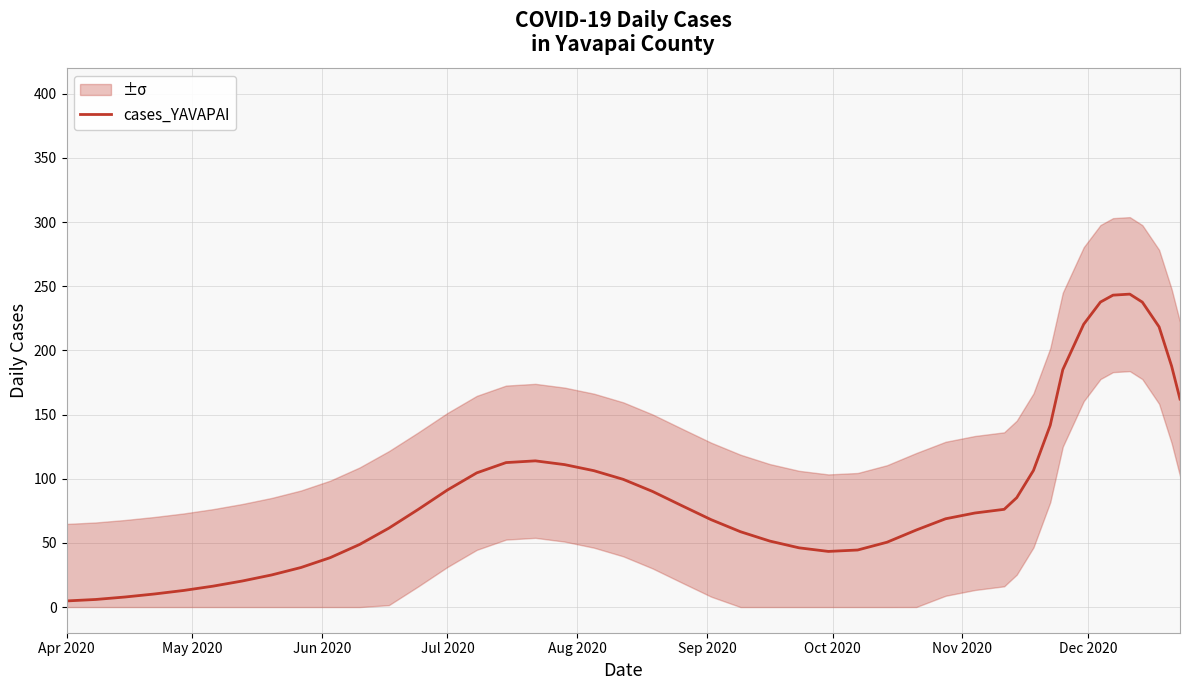

At 2020-12-23, list the series in order from largest to smallest.

cases_upper, cases_YAVAPAI, cases_lower